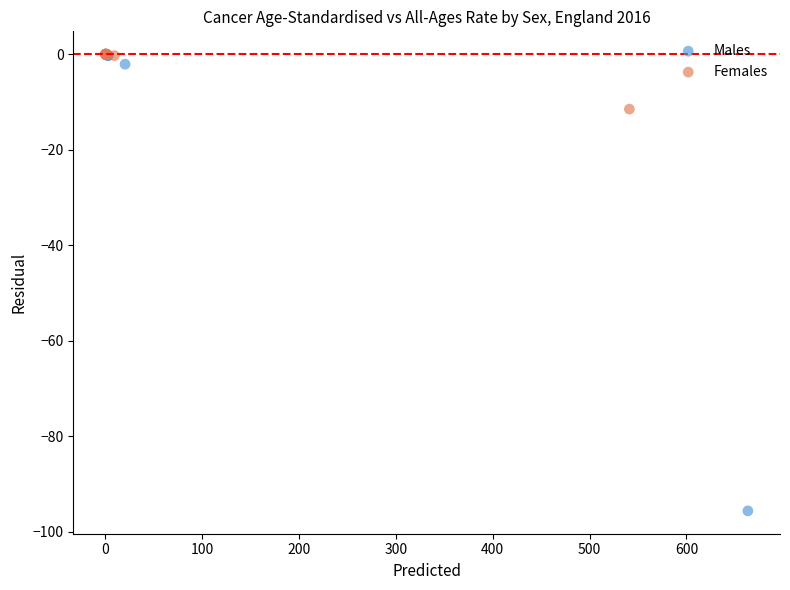

What are all the series names shown in the legend?

Males, Females